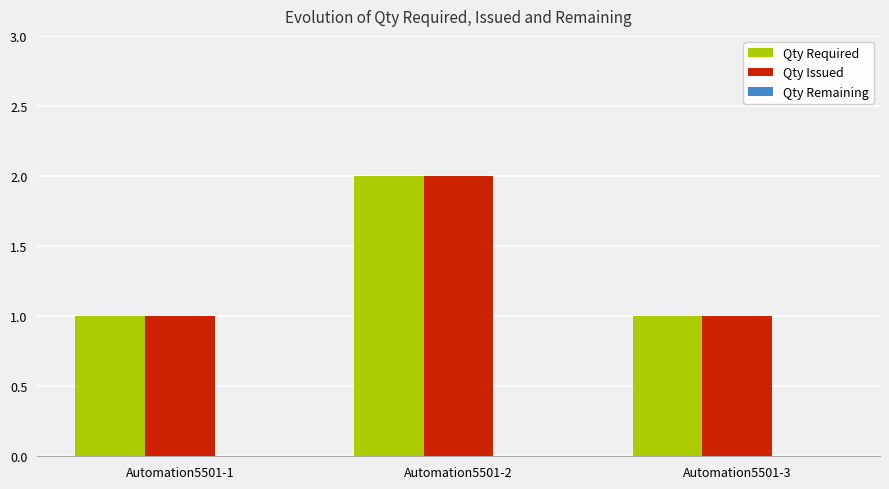

What is the spread (max minus min) of values at Automation5501-2?

0